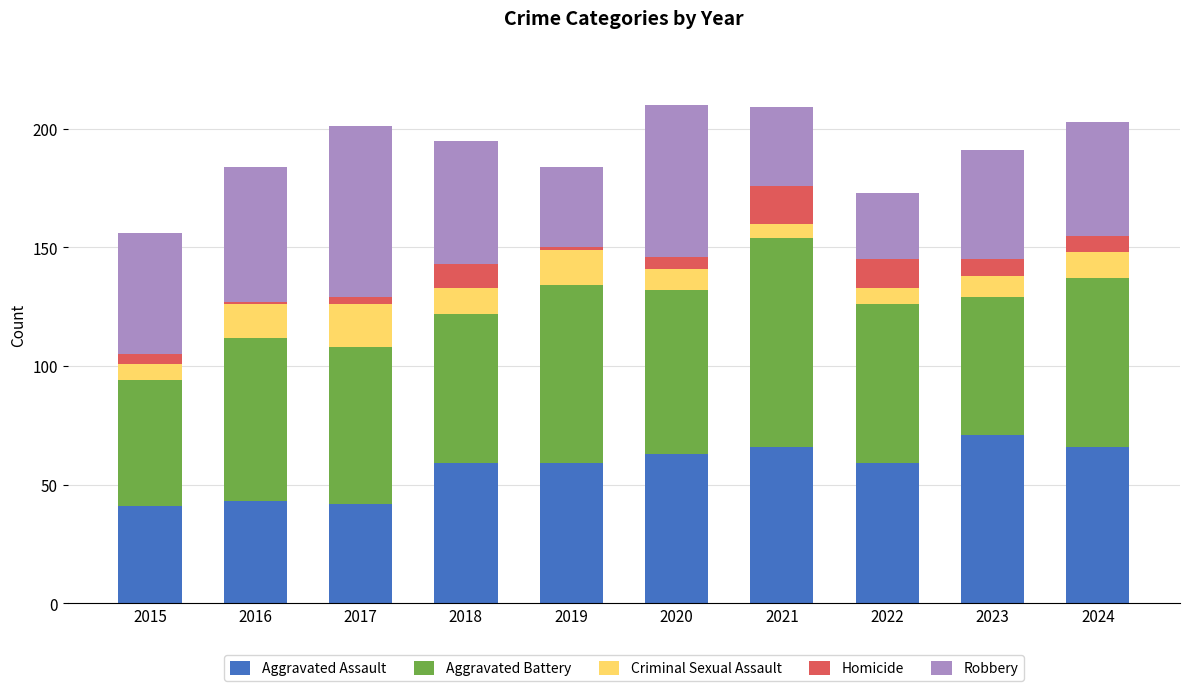

What is the sum of the Aggravated Assault values at 2019 and 2017?

101